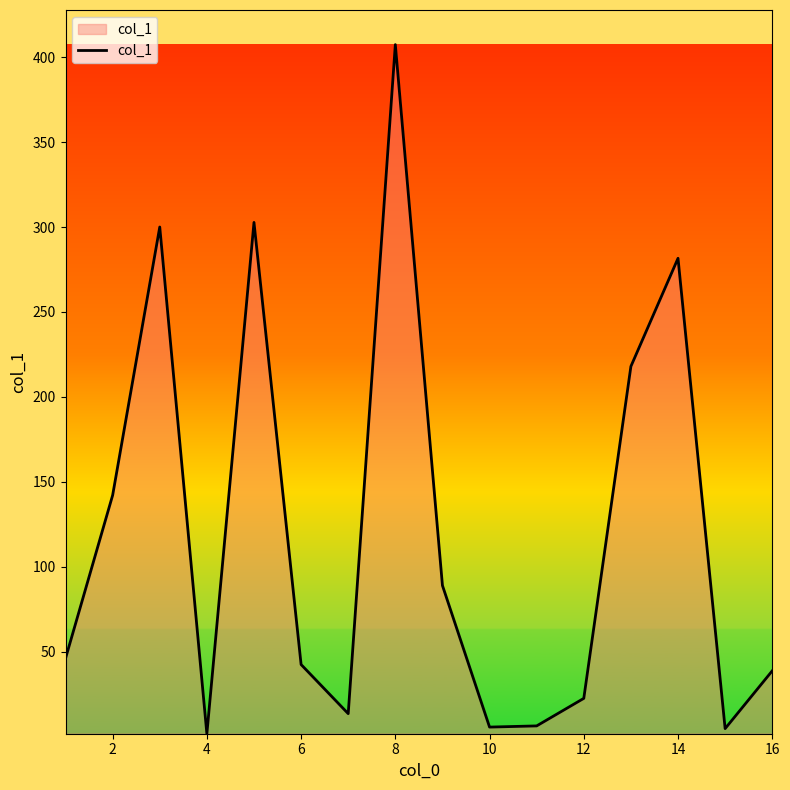

What is the maximum value shown in the chart?

407.3